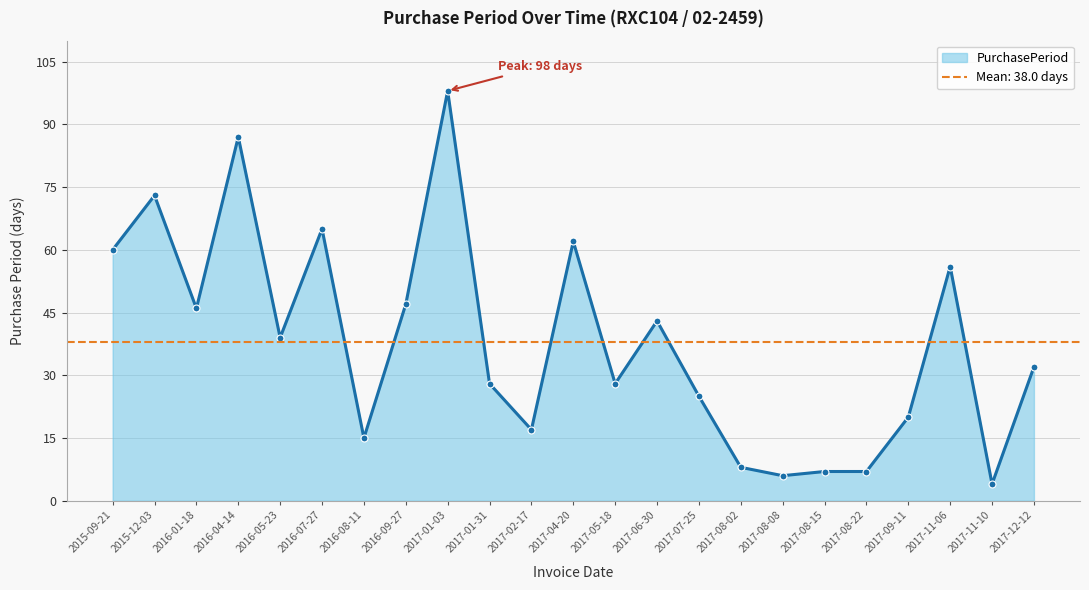

At which category does PurchasePeriod reach its first local valley?

2016-01-18